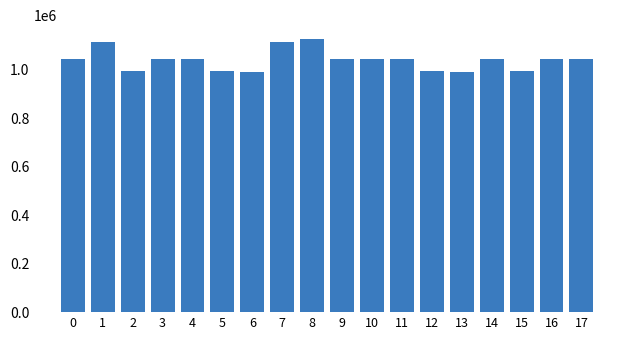

What is the difference between the values at 7 and 5?

120903